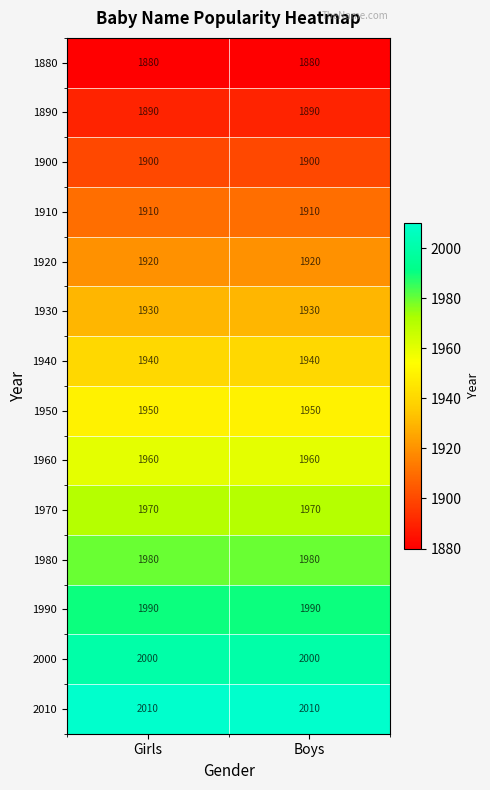

What is the spread (max minus min) of values at Boys?

130